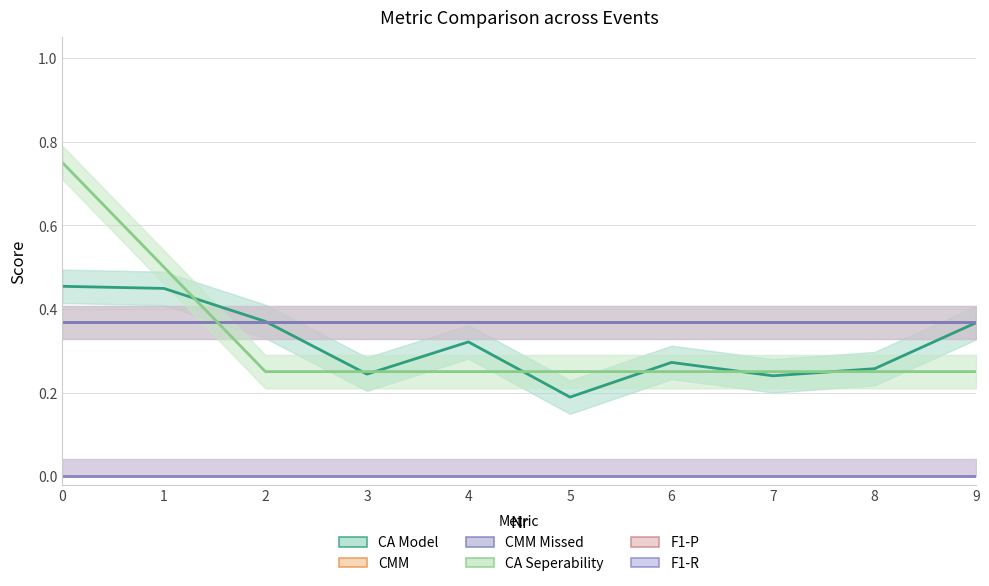

Where is CA Model nearest to the value 0?

5